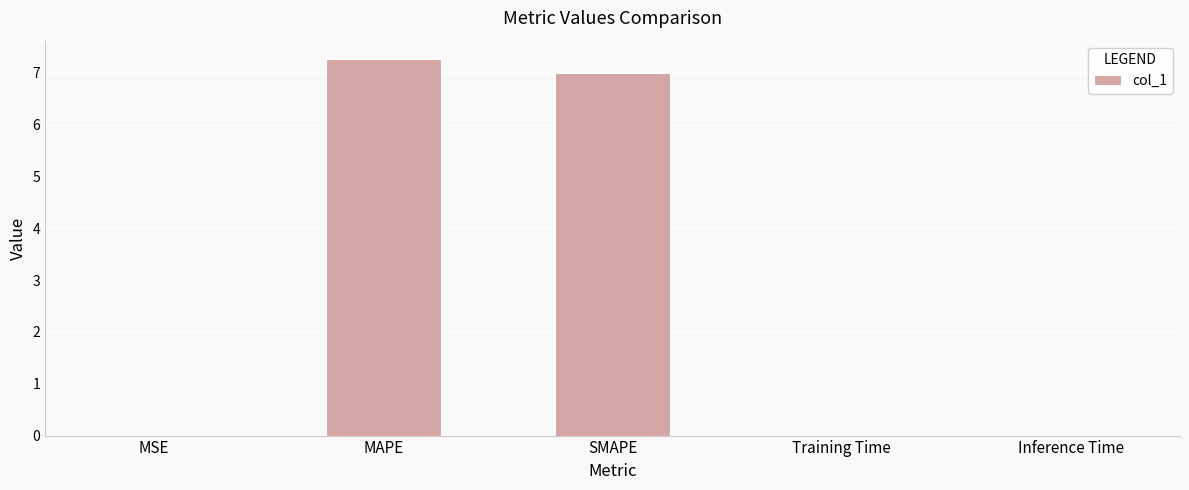

Is it true that the value at SMAPE is 1.7?

False